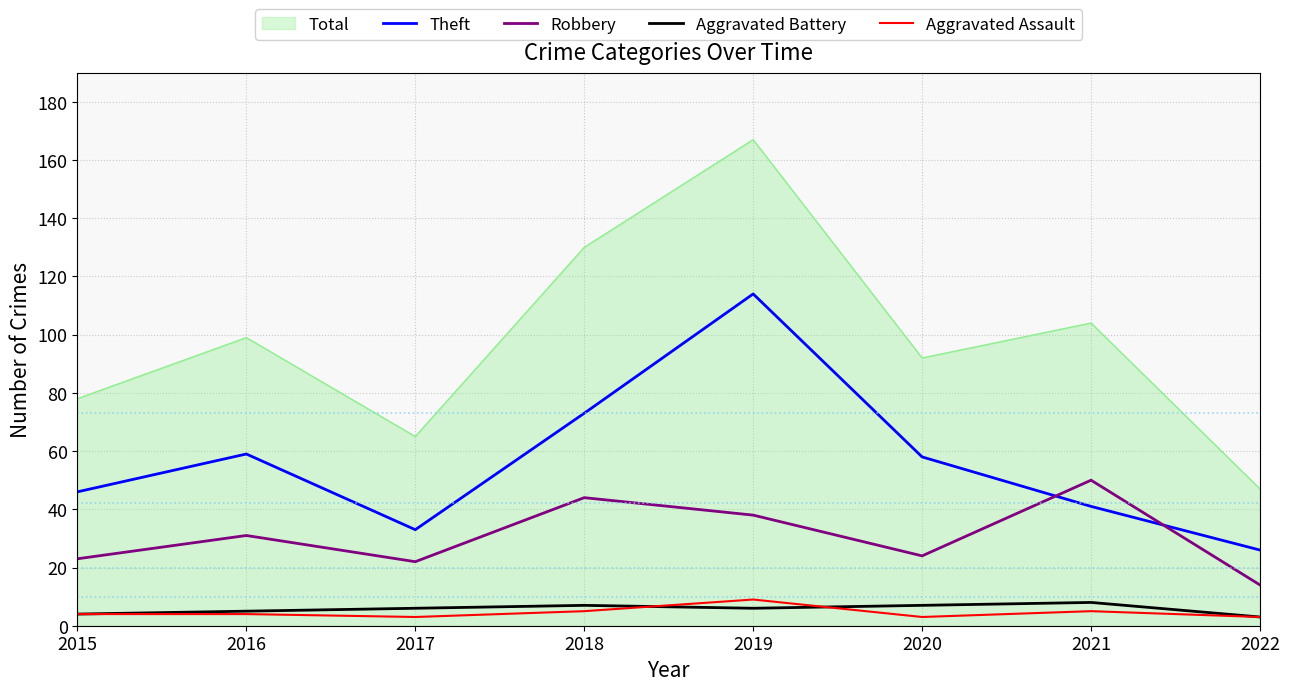

True or false: Aggravated Battery and Theft cross at least once.

False